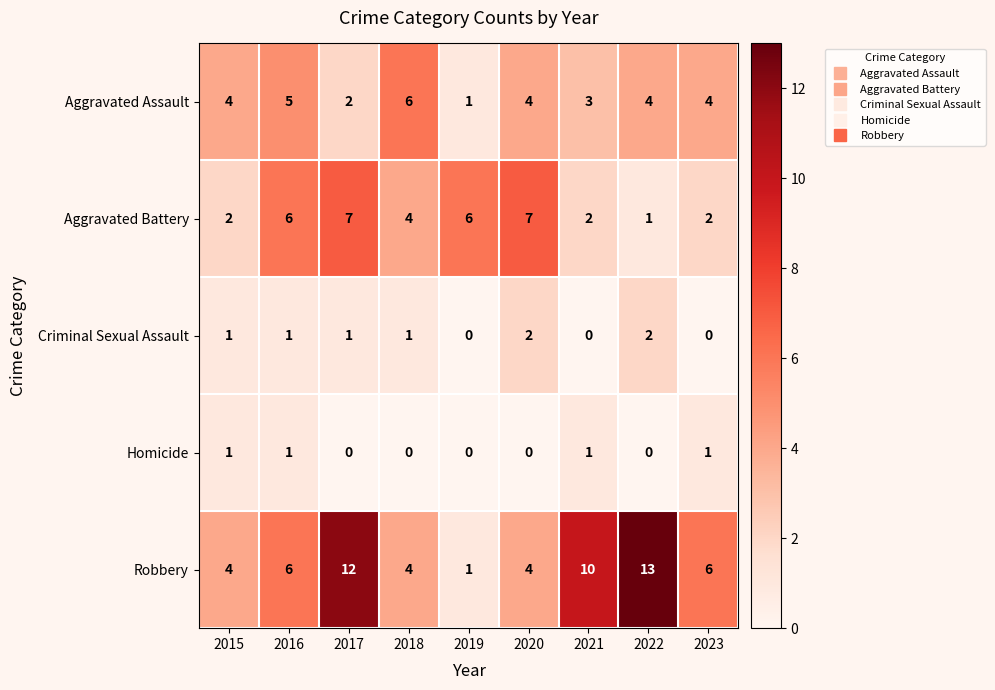

The Aggravated Assault series shows 3 at 2021. True or false?

True